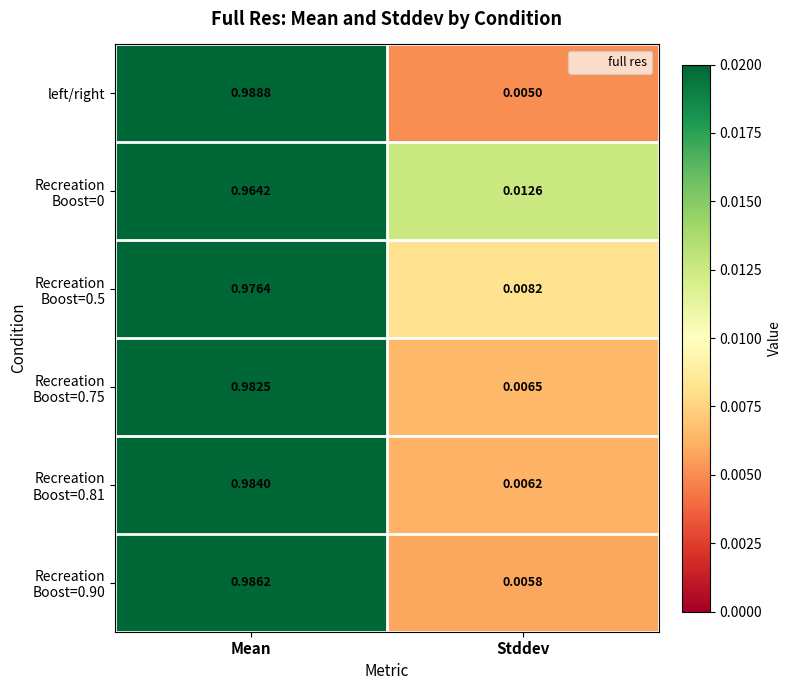

List the labels in order of left/right value, smallest first.

Stddev, Mean